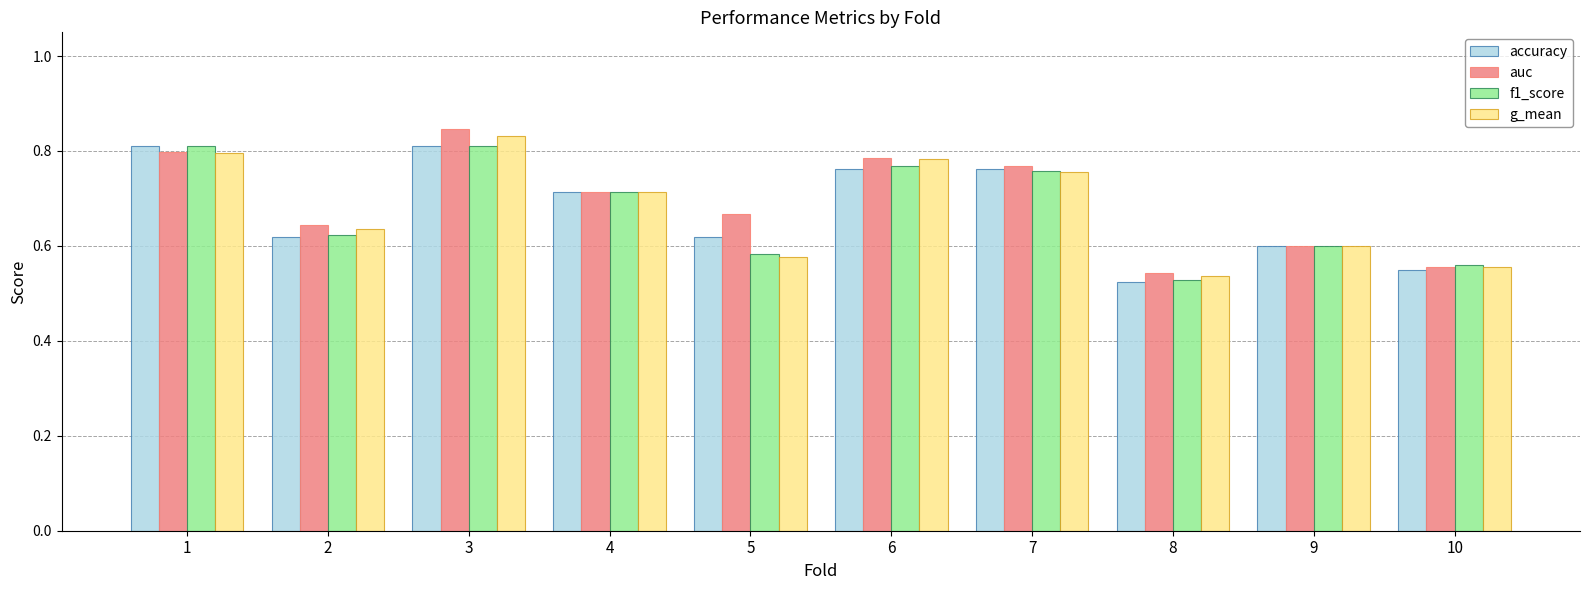

Is the value of auc at 6 greater than the value of f1_score at 10?

Yes